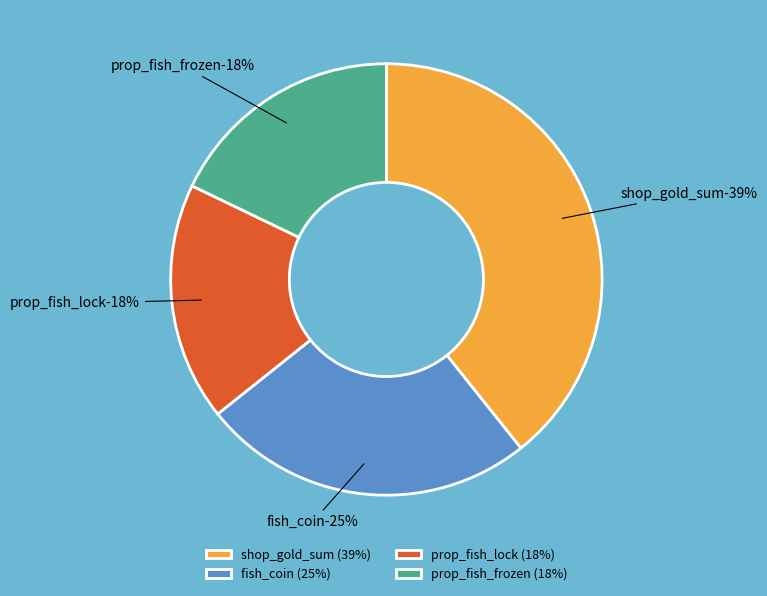

Is the sum of prop_fish_lock and shop_gold_sum greater than half?

Yes